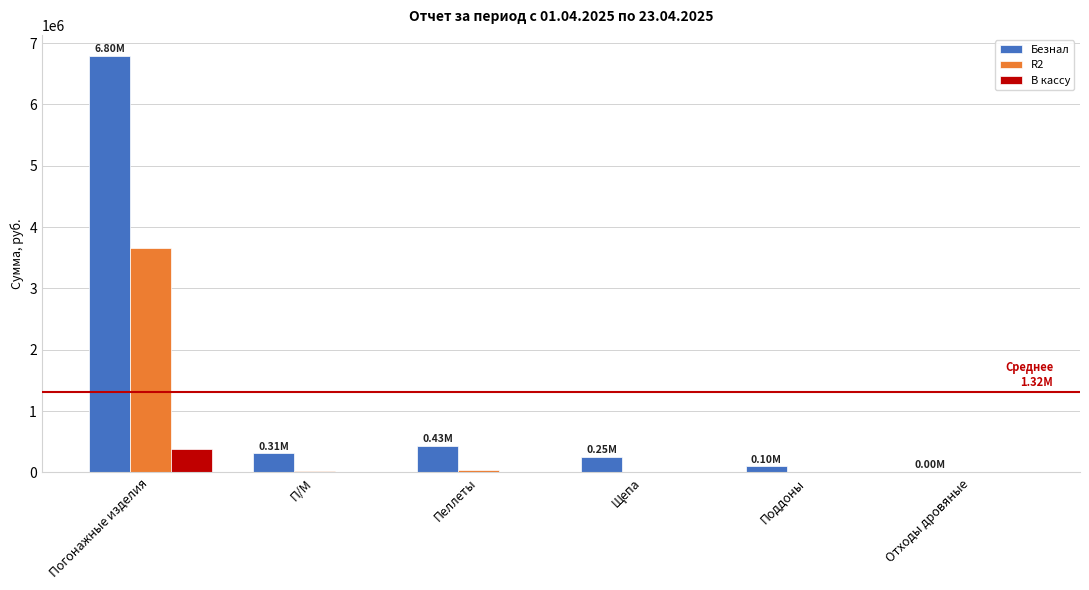

Which category has the highest value across all series?

Погонажные изделия